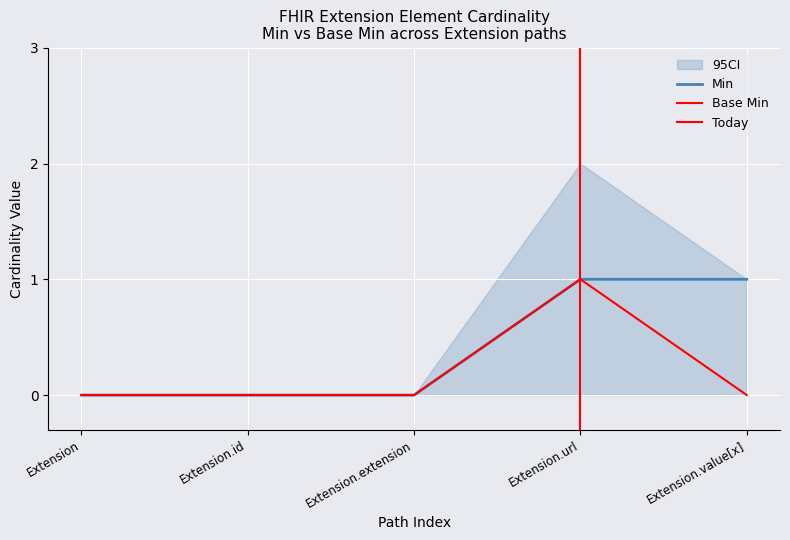

Between Extension and Extension.extension, which is larger?

Extension